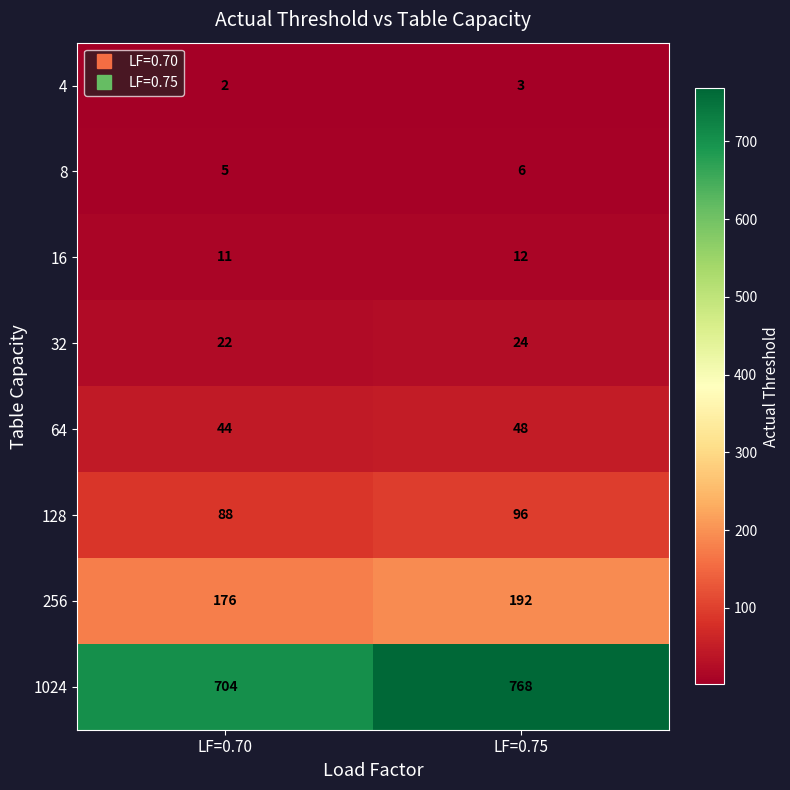

Read the 256 value at LF=0.75.

192